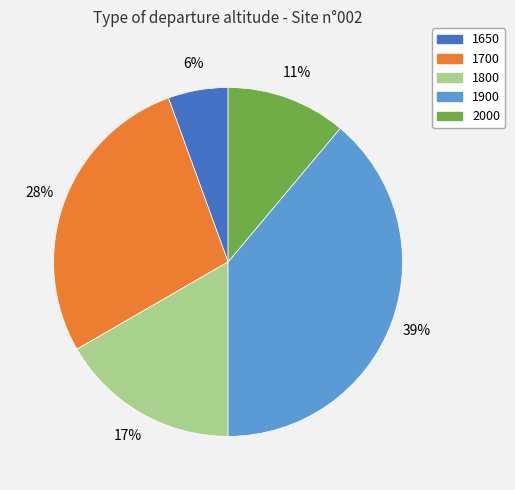

Which category has the smallest portion of the pie?

1650